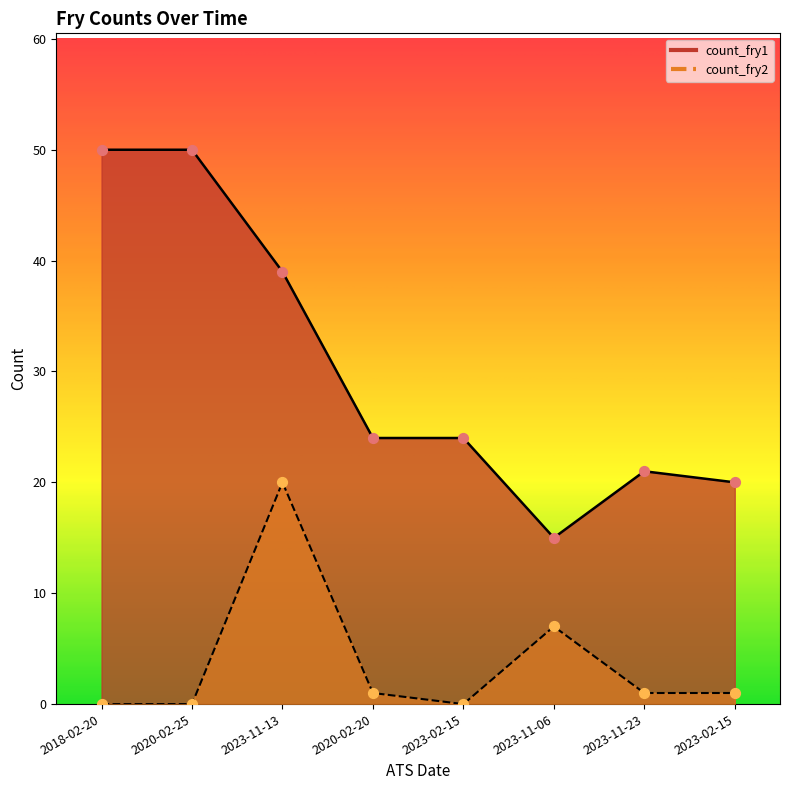

What are all the series names shown in the legend?

count_fry1, count_fry2